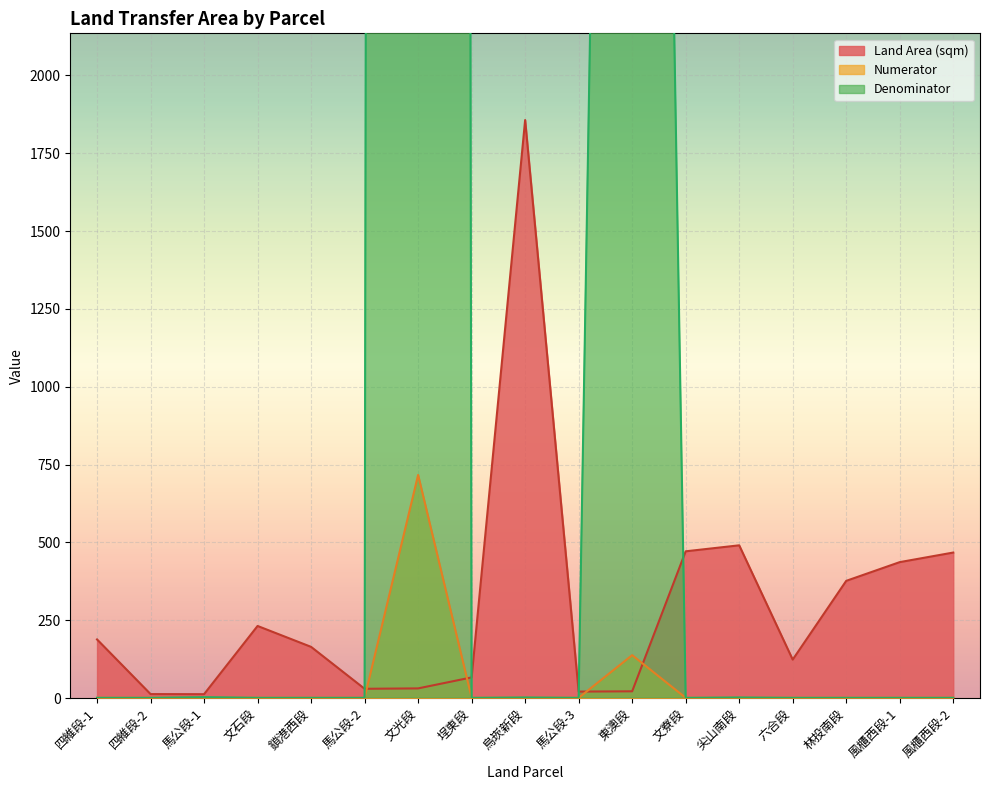

What is the spread (max minus min) of values at 鎖港西段?

163.7